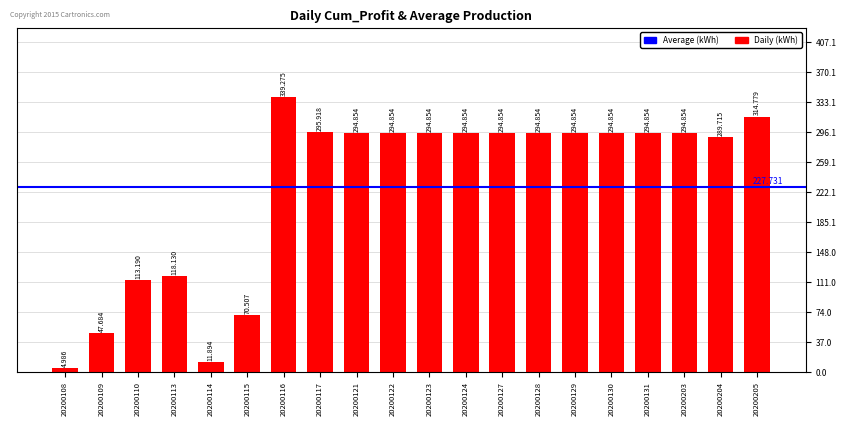

What is the value of the 9th bar from the left?

294.9